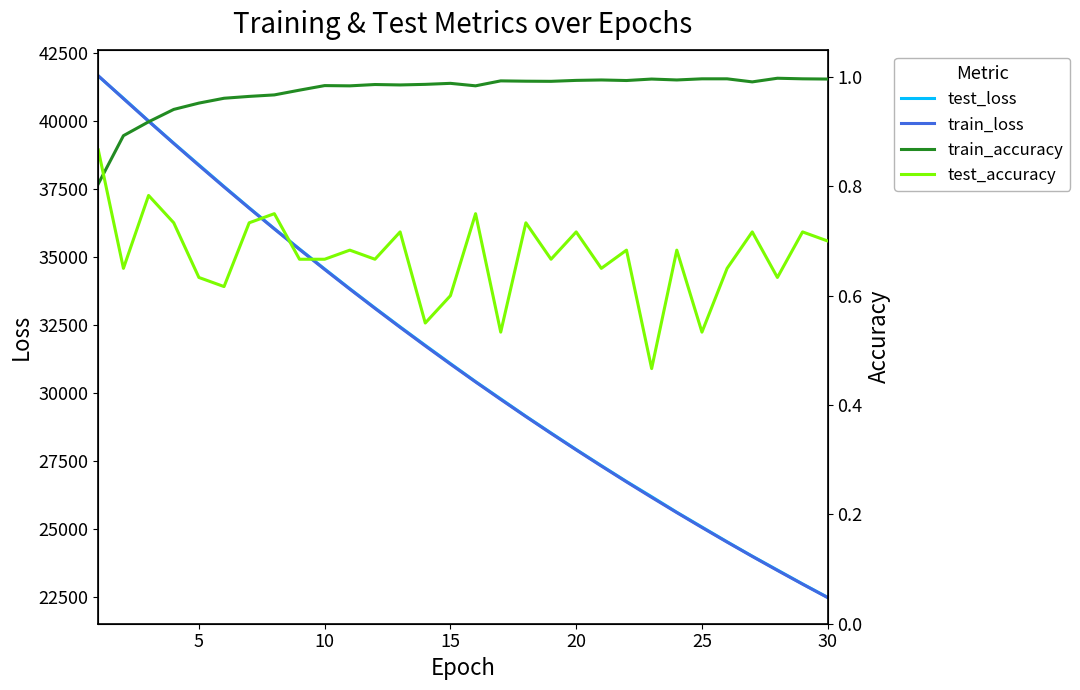

Reading right to left, transcribe all the data shown in this chart.

test_loss: 22475.1	22969.5	23480.9	23990.2	24518.5	25060.8	25604.1	26175.0	26734.8	27318.2	27910.0	28517.6	29133.2	29770.0	30406.7	31068.4	31739.0	32418.5	33112.9	33820.6	34545.7	35280.6	36027.8	36794.1	37575.9	38372.1	39170.3	39985.8	40820.9	41636.4
train_loss: 22465.5	22960.3	23465.2	23980.5	24506.3	25043.0	25590.7	26149.6	26719.9	27301.8	27895.4	28501.2	29119.3	29749.6	30392.8	31048.5	31717.5	32399.8	33095.6	33804.9	34527.8	35264.5	36015.7	36780.0	37558.7	38351.4	39157.3	39976.1	40804.3	41647.4
train_accuracy: 1.0	1.0	1.0	1.0	1.0	1.0	1.0	1.0	1.0	1.0	1.0	1.0	1.0	1.0	1.0	1.0	1.0	1.0	1.0	1.0	1.0	1.0	1.0	1.0	1.0	1.0	0.9	0.9	0.9	0.8
test_accuracy: 0.7	0.7	0.6	0.7	0.6	0.5	0.7	0.5	0.7	0.6	0.7	0.7	0.7	0.5	0.8	0.6	0.6	0.7	0.7	0.7	0.7	0.7	0.8	0.7	0.6	0.6	0.7	0.8	0.6	0.9